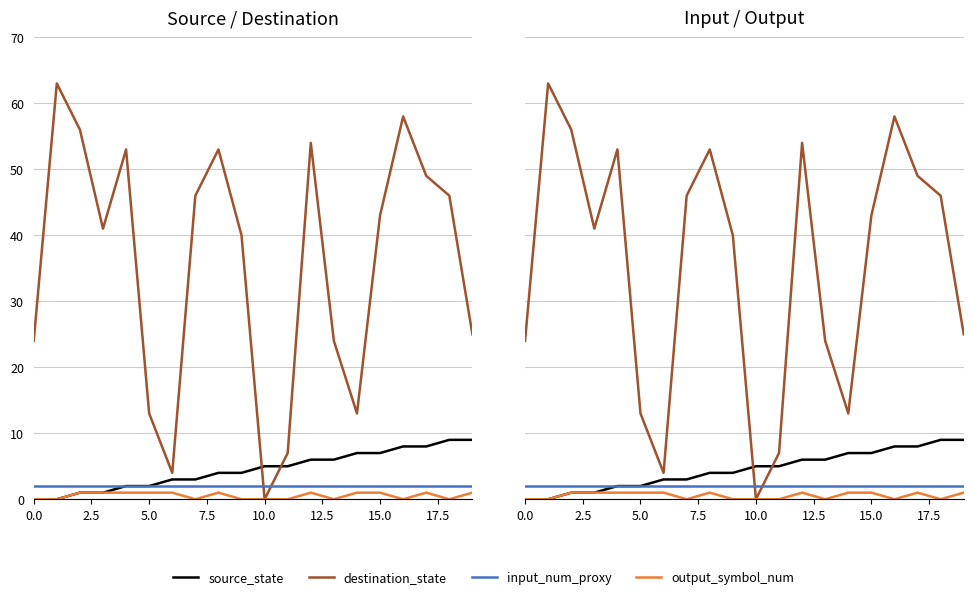

At how many categories does at least one series exceed 32?

12